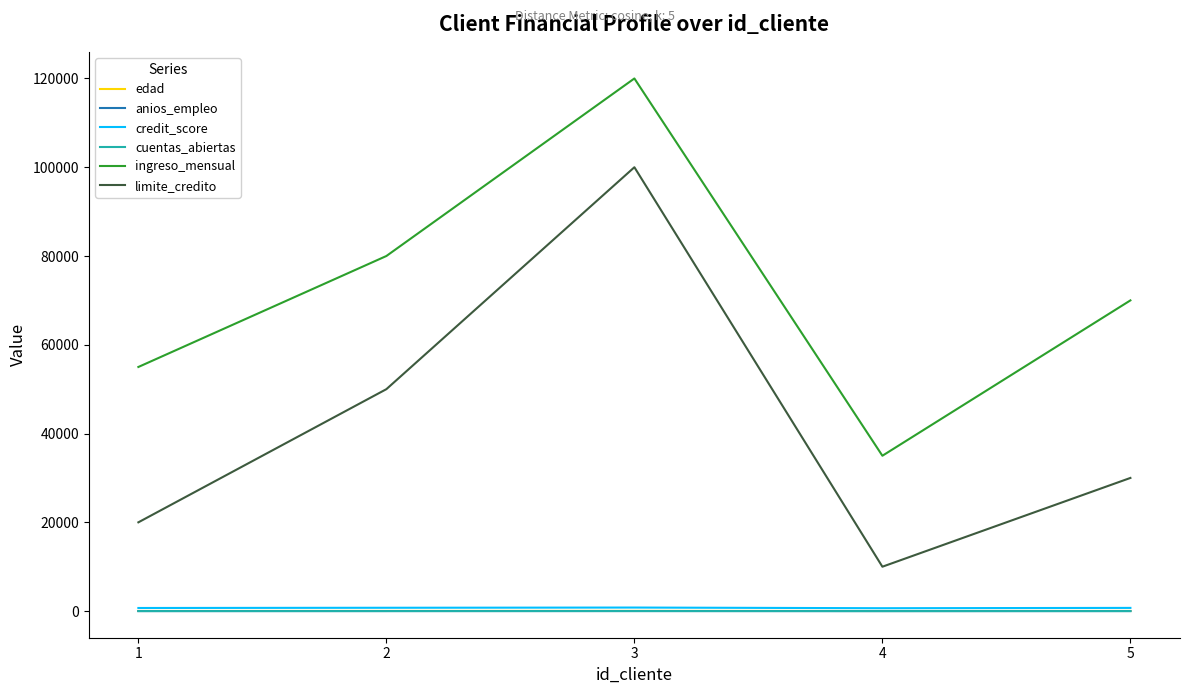

At which label does credit_score first exceed 720?

2